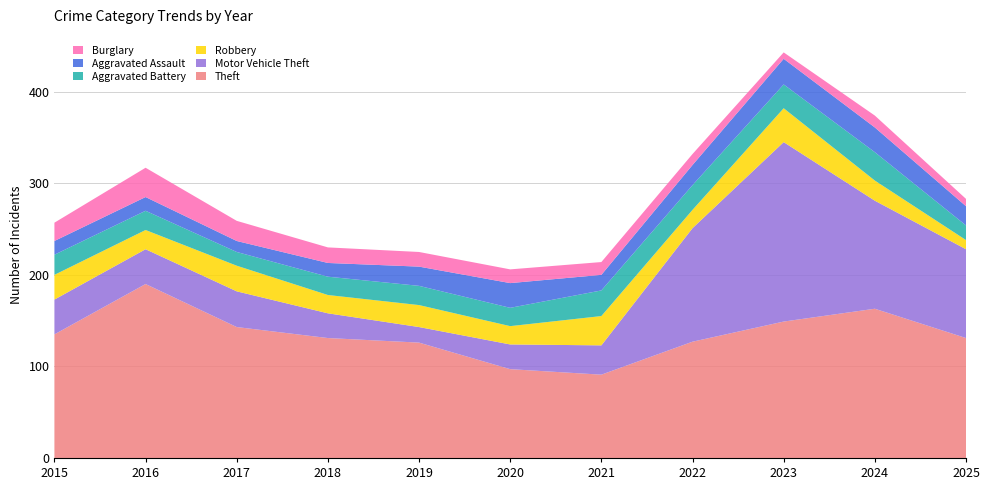

Reading left to right, transcribe all the data shown in this chart.

Theft: 2015=135	2016=190	2017=143	2018=131	2019=126	2020=97	2021=91	2022=127	2023=149	2024=163	2025=131
Motor Vehicle Theft: 2015=38	2016=38	2017=39	2018=27	2019=17	2020=27	2021=32	2022=124	2023=196	2024=118	2025=97
Robbery: 2015=27	2016=21	2017=28	2018=20	2019=24	2020=20	2021=32	2022=20	2023=37	2024=22	2025=10
Aggravated Battery: 2015=22	2016=21	2017=15	2018=20	2019=21	2020=20	2021=28	2022=27	2023=26	2024=31	2025=16
Aggravated Assault: 2015=15	2016=15	2017=12	2018=15	2019=21	2020=27	2021=17	2022=22	2023=28	2024=27	2025=21
Burglary: 2015=20	2016=32	2017=22	2018=17	2019=16	2020=15	2021=14	2022=12	2023=7	2024=13	2025=8